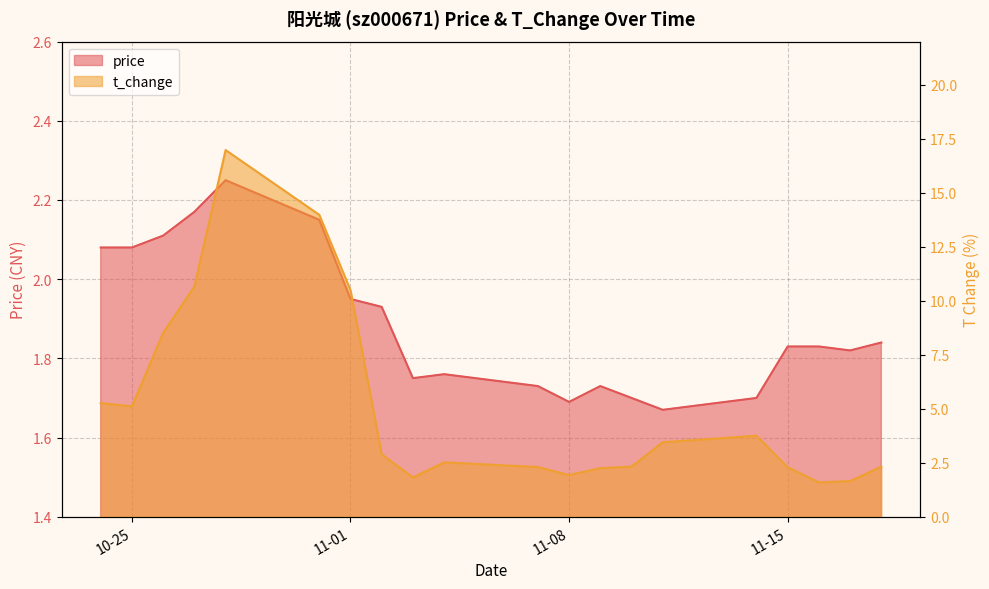

List the series in order of their peak value, highest first.

t_change, price